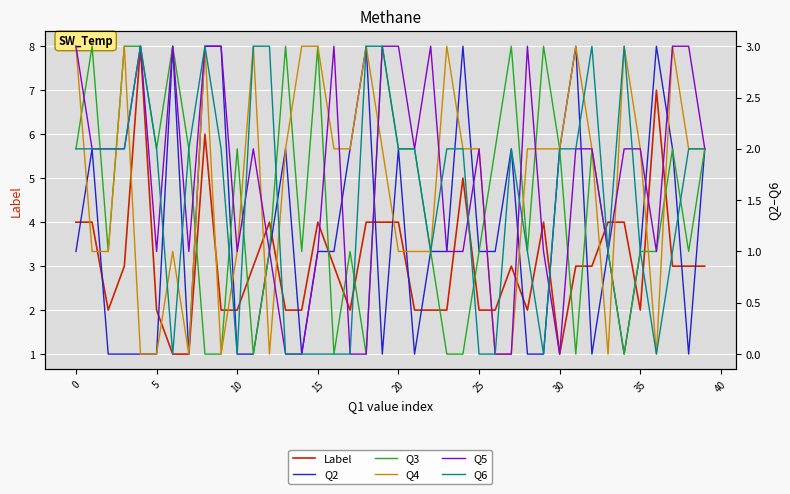

What is the difference between the second highest and second lowest values in the Q6 series?

3